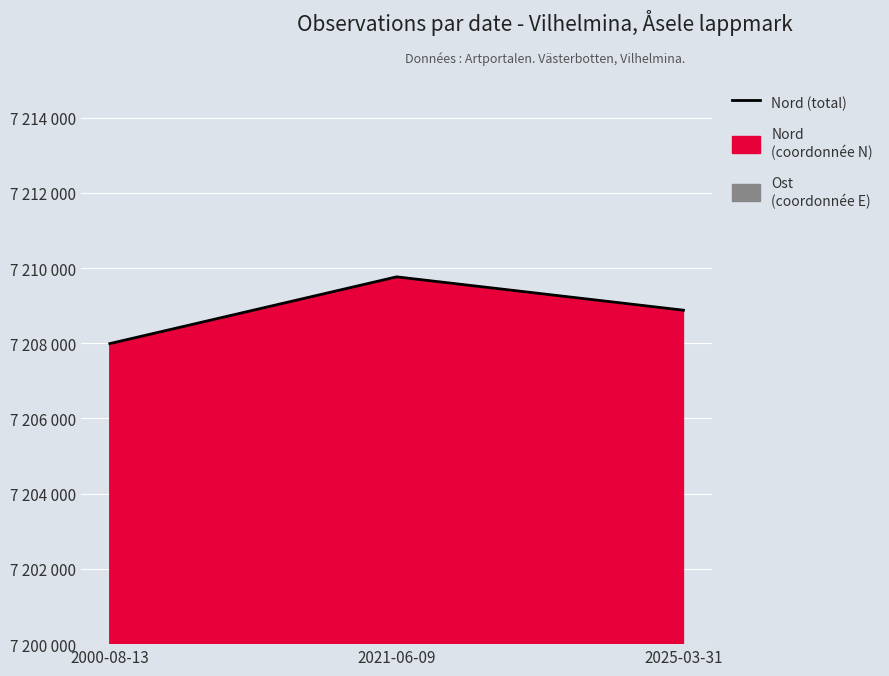

Rank the categories by value from lowest to highest.

2000-08-13, 2025-03-31, 2021-06-09